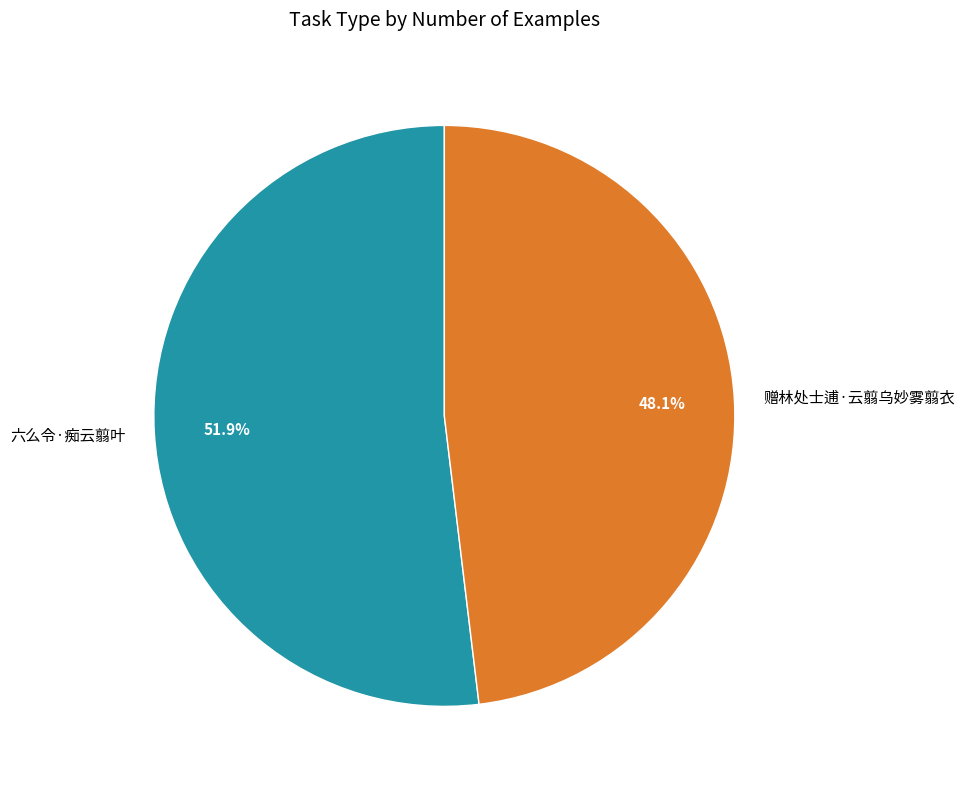

What percentage is the 六么令·痴云翦叶 slice, to the nearest percent?

52%